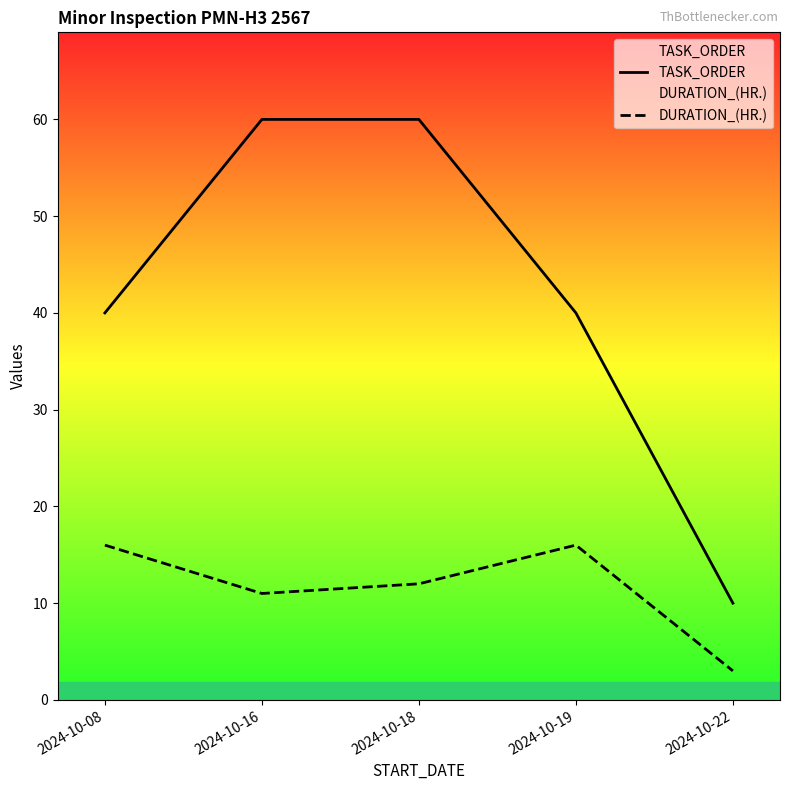

How many data points in DURATION_(HR.) are less than 12?

2